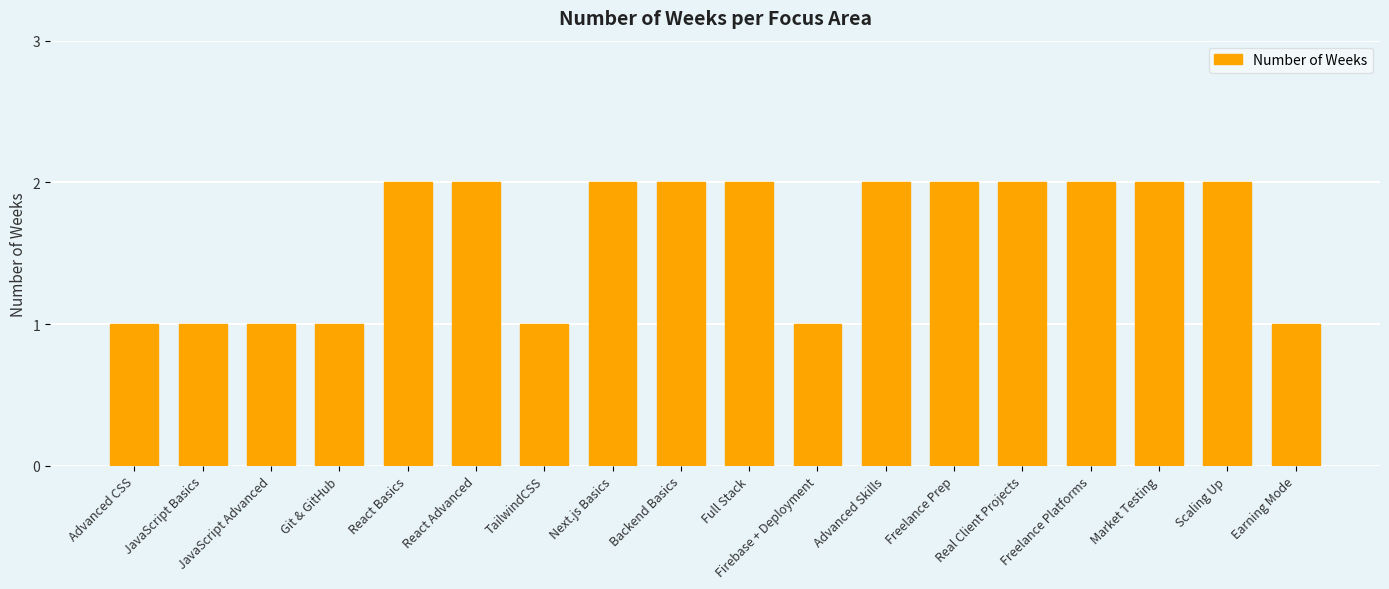

Reading right to left, transcribe all the data shown in this chart.

Earning Mode=1	Scaling Up=2	Market Testing=2	Freelance Platforms=2	Real Client Projects=2	Freelance Prep=2	Advanced Skills=2	Firebase + Deployment=1	Full Stack=2	Backend Basics=2	Next.js Basics=2	TailwindCSS=1	React Advanced=2	React Basics=2	Git & GitHub=1	JavaScript Advanced=1	JavaScript Basics=1	Advanced CSS=1